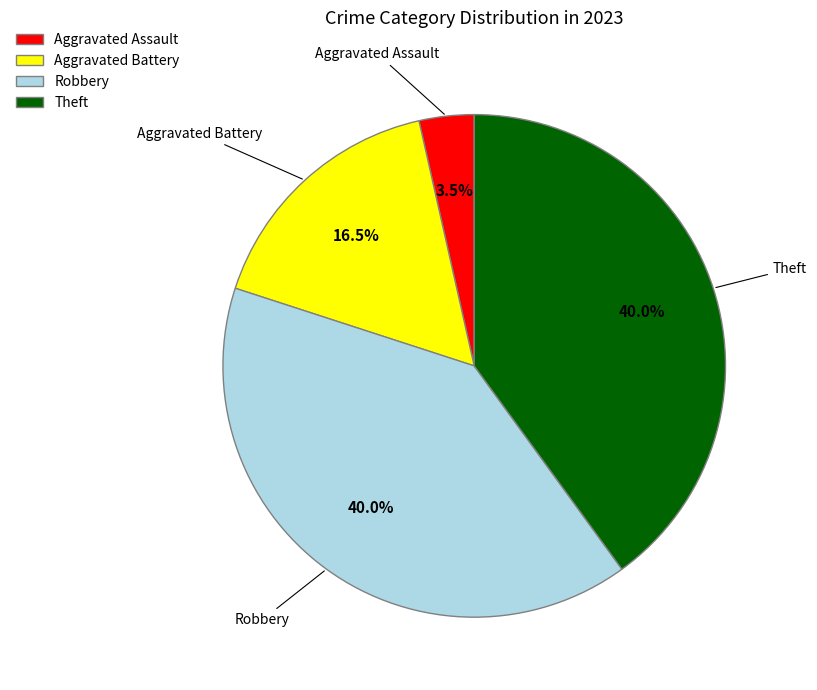

Does Theft account for over 50% of the chart?

No